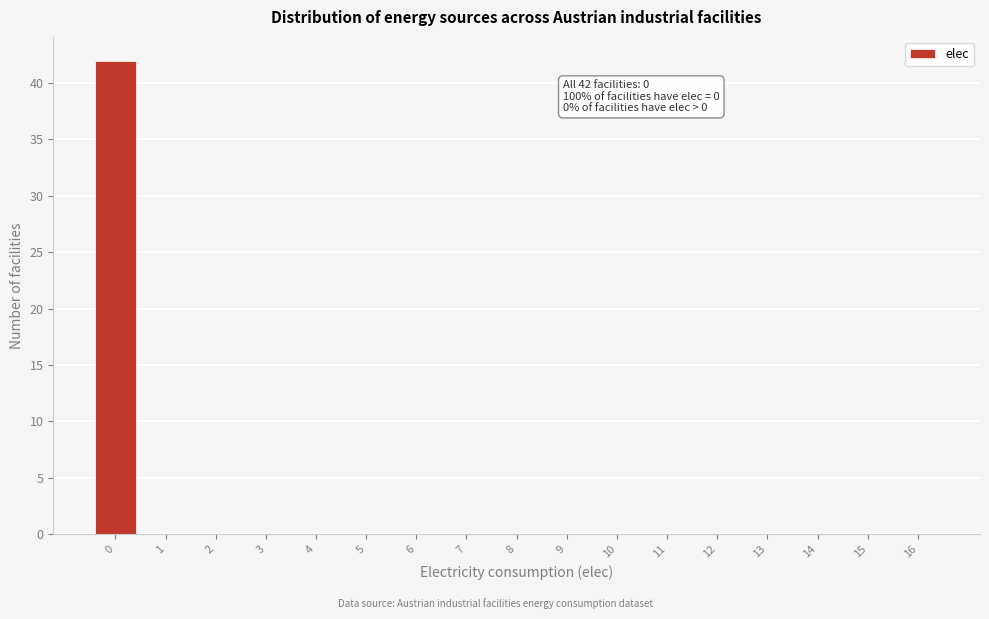

Reading left to right, transcribe all the data shown in this chart.

0=42	1=0	2=0	3=0	4=0	5=0	6=0	7=0	8=0	9=0	10=0	11=0	12=0	13=0	14=0	15=0	16=0